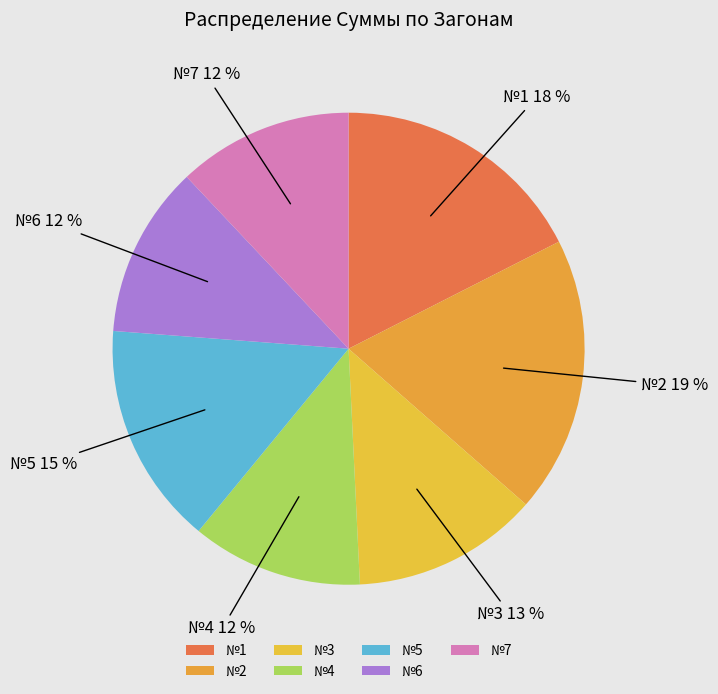

Is №3 the majority of the pie?

No